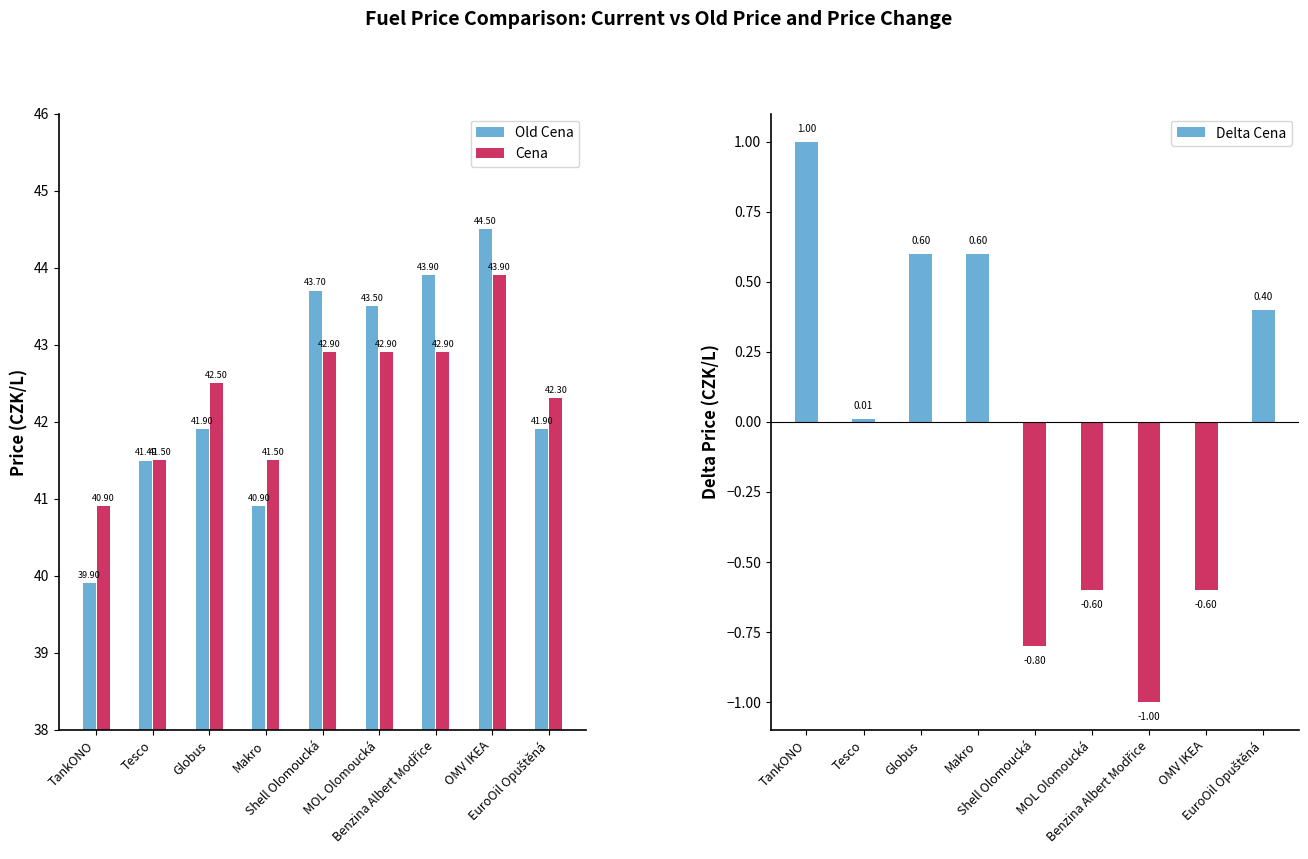

What is the label of the 2nd bar from the right?

OMV IKEA